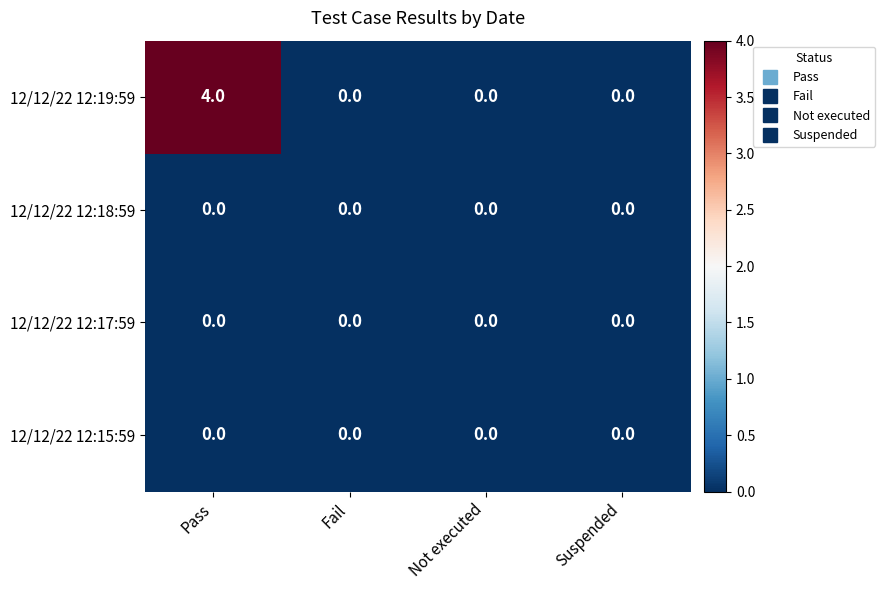

Which label corresponds to the largest value in the chart?

Pass